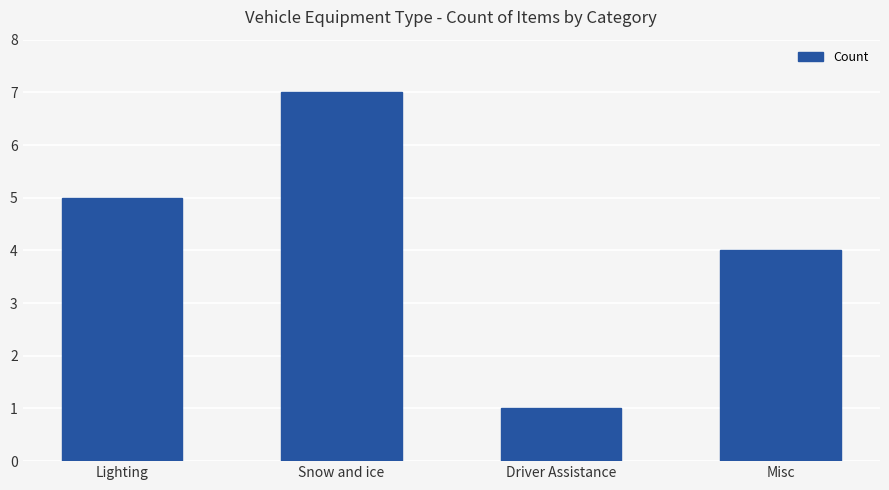

How many bars are there in total?

4